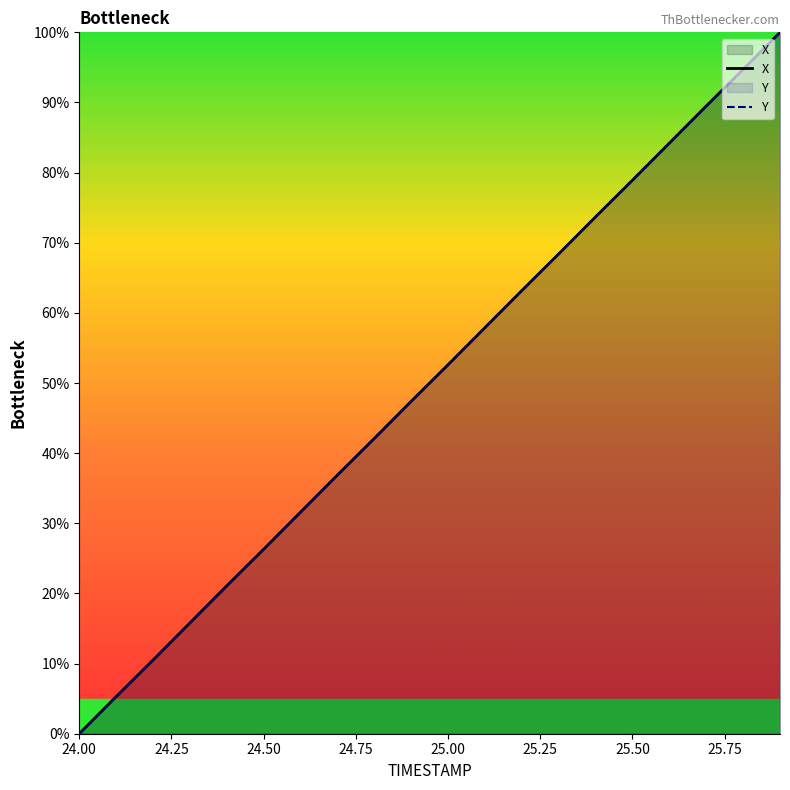

What is the label of the 1st point from the left?

24.00